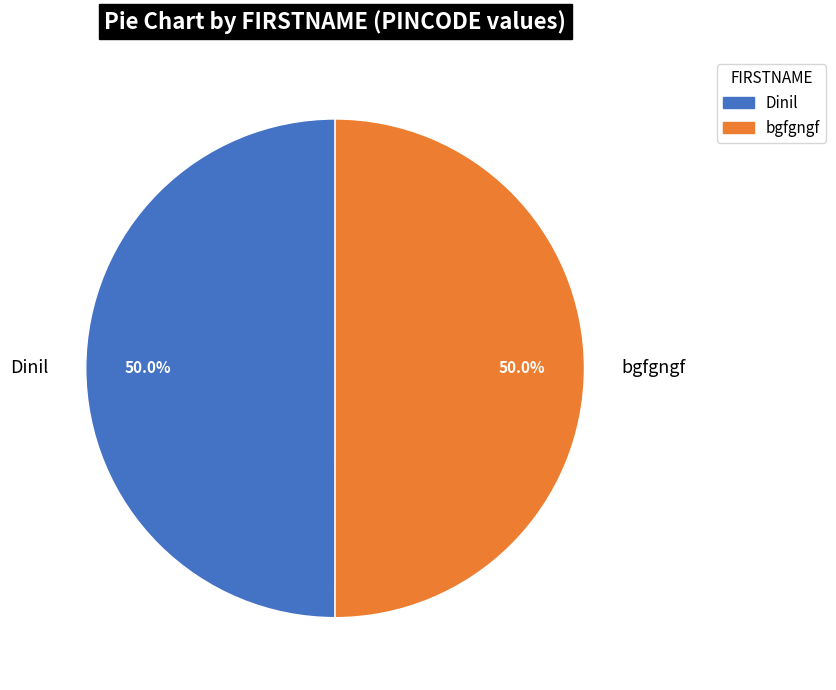

What is the ratio of the value at Dinil to the value at bgfgngf?

1.0